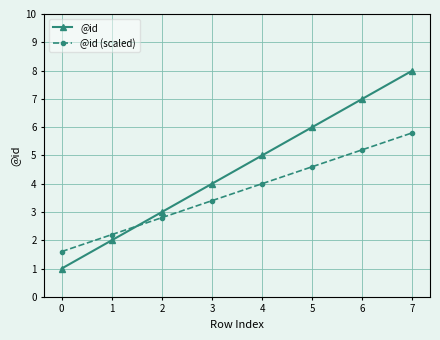

Which series has the largest range (max minus min)?

@id